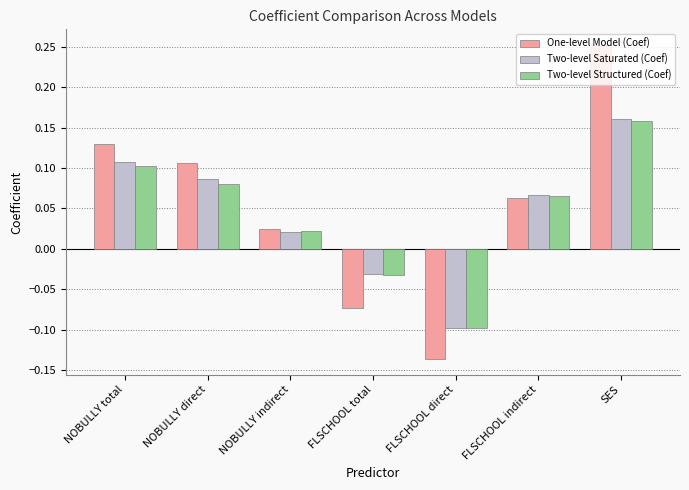

What position from the left is SES?

7